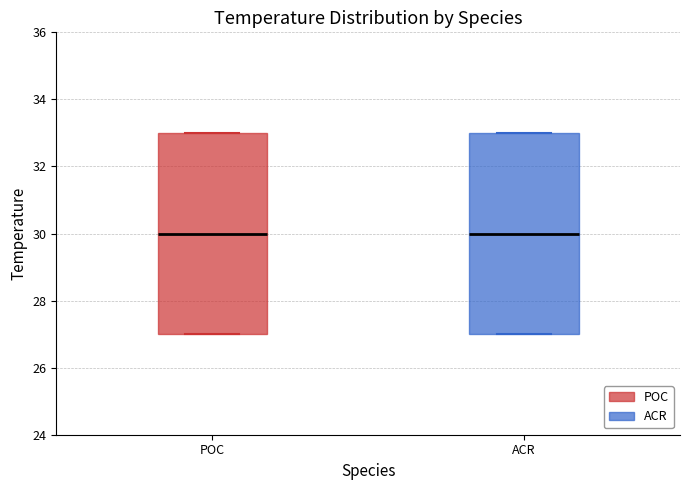

Reading left to right, transcribe this box plot: for each box, give where its median line is, the range the box spans, and where its two whiskers end, as read against the y-axis. The values are not printed on the chart, so give them approximately, as read against the axis.

POC: median 30, box 27 to 33, whiskers 27 to 33
ACR: median 30, box 27 to 33, whiskers 27 to 33